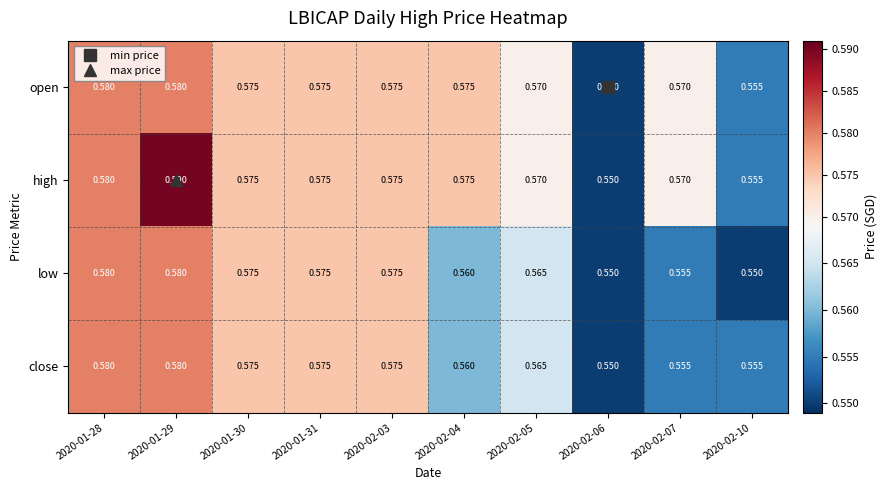

Which series has the largest range (max minus min)?

high